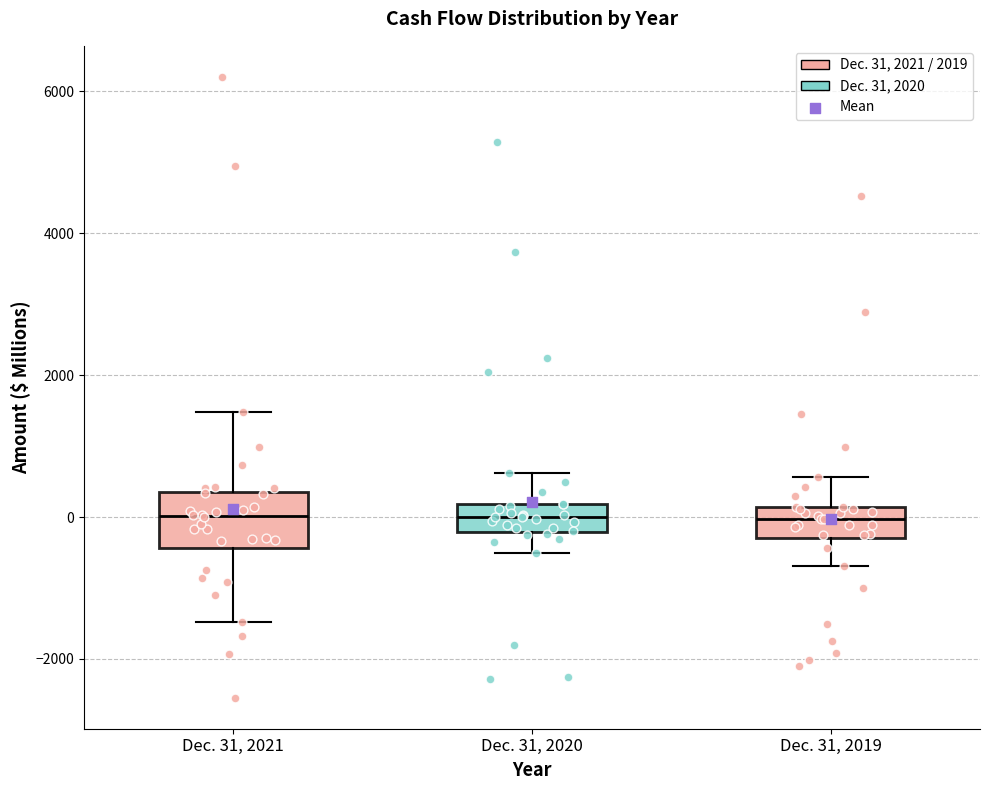

Which box is the tallest, from its lower edge to its upper edge?

Dec. 31, 2021